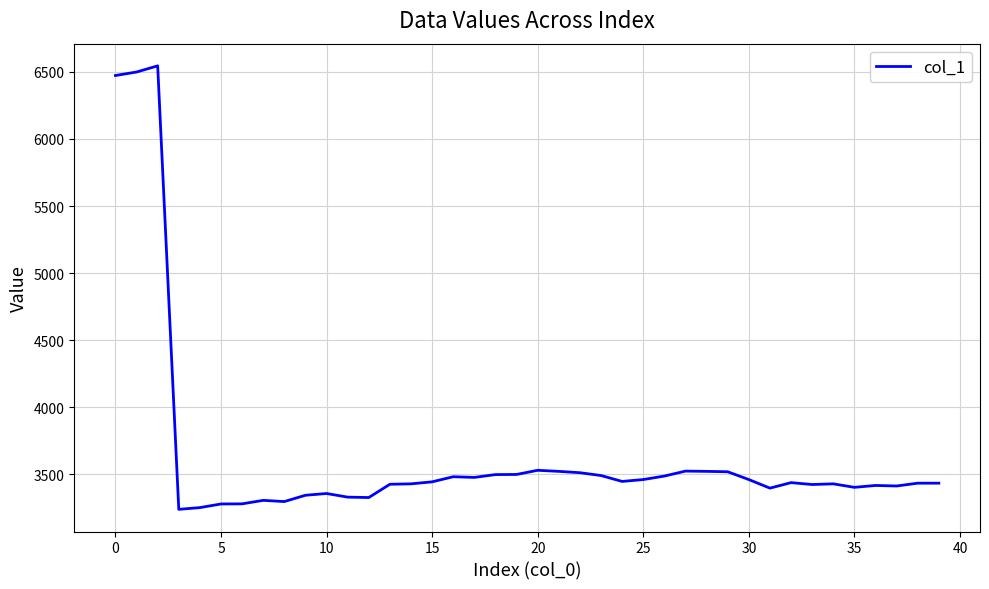

What is the average value?

3652